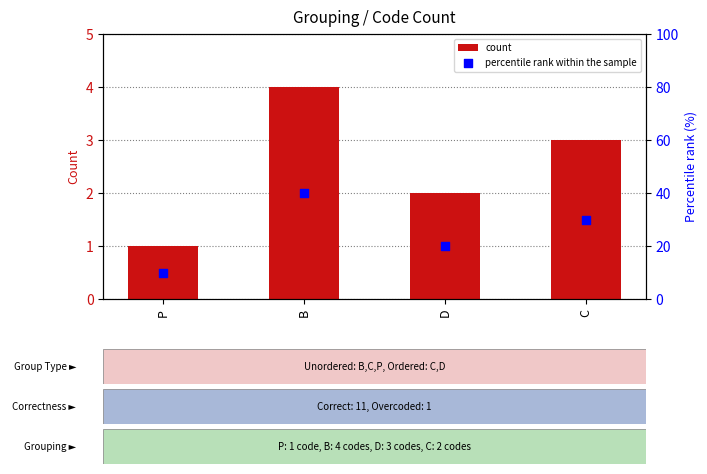

At which category is the sum across all series the highest?

B